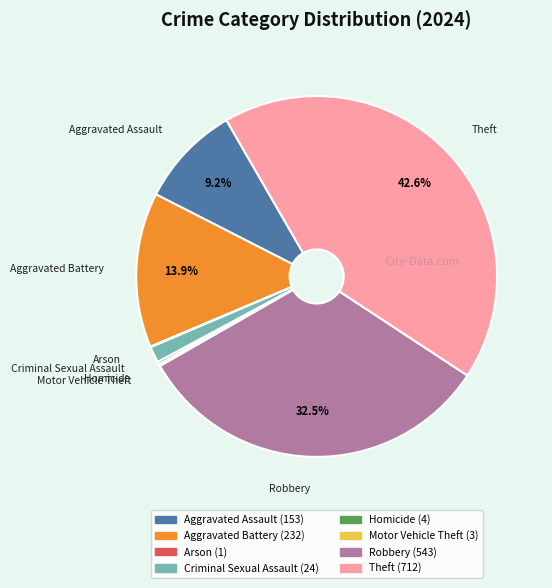

Is Aggravated Assault the majority of the pie?

No